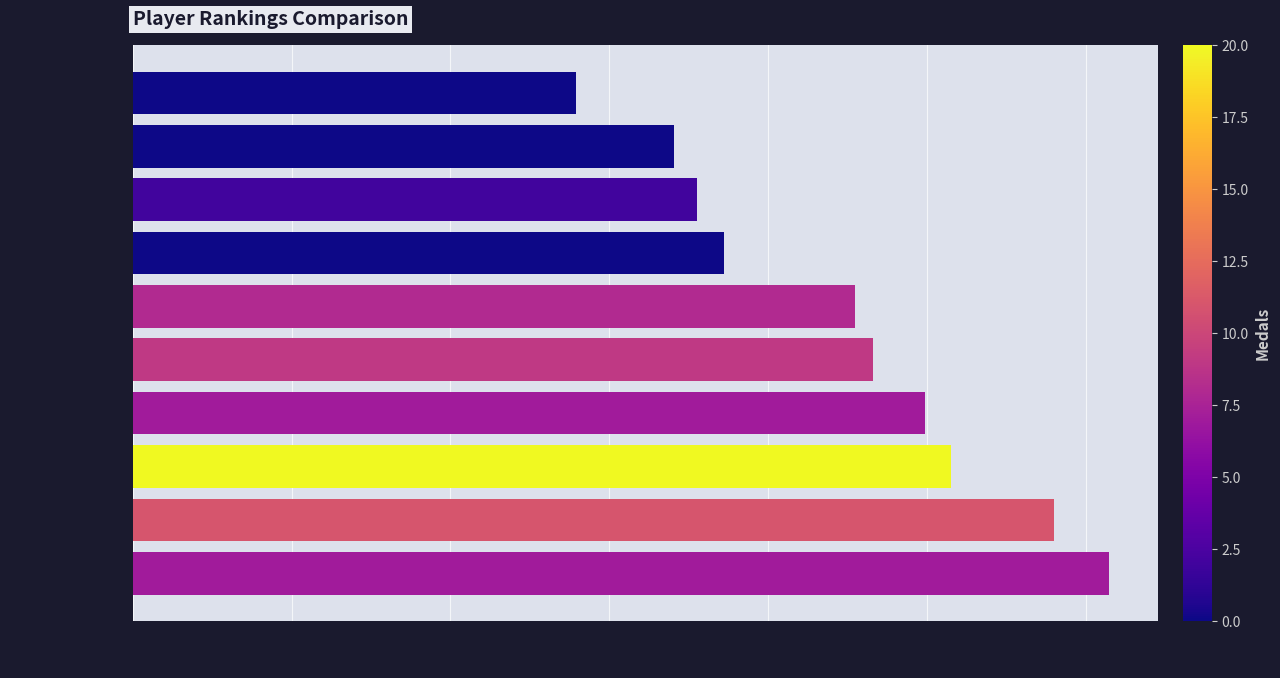

What is the greatest value displayed?

615